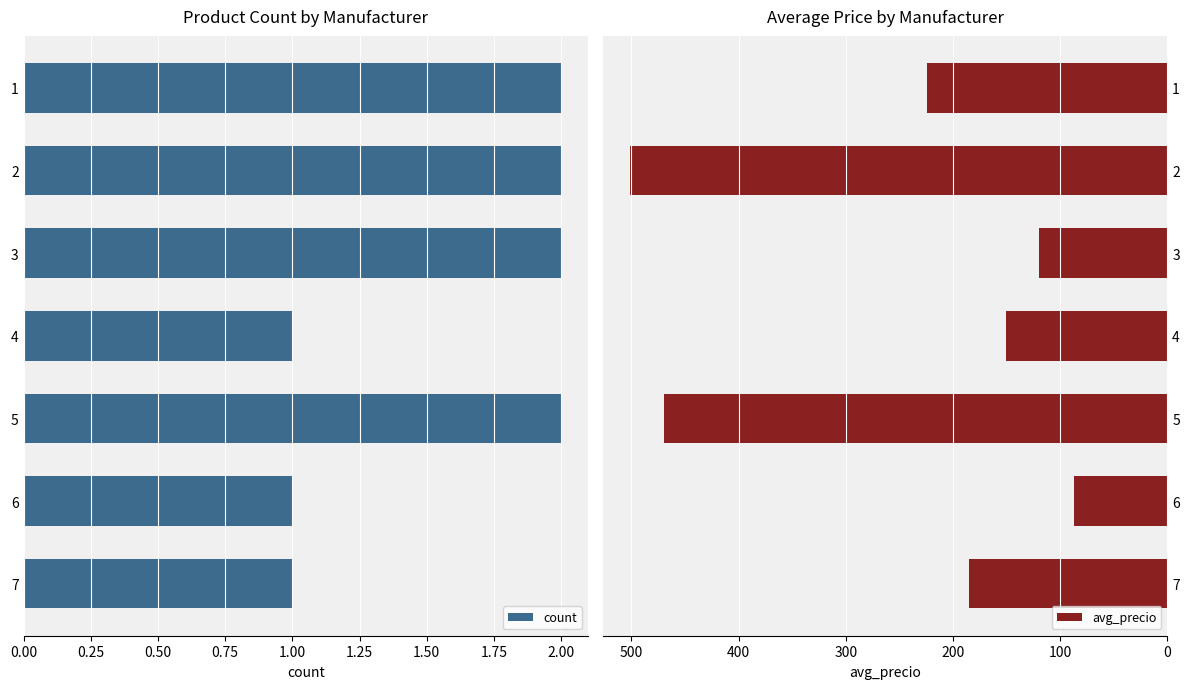

Reading left to right, what are all the values shown in this chart?

count: 2.0	2.0	2.0	1.0	2.0	1.0	1.0
avg_precio: 224.0	501.5	120.0	151.0	470.0	87.0	185.0